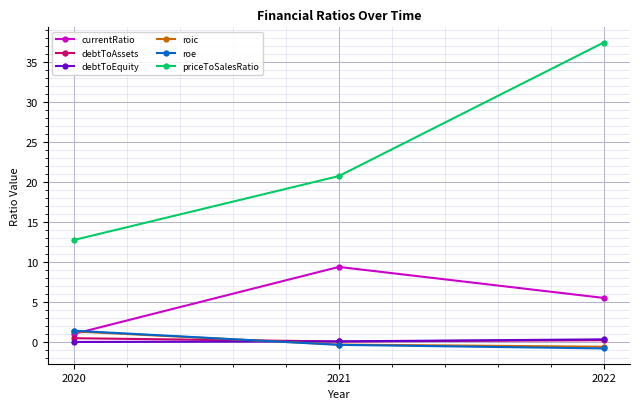

List the labels in order of currentRatio value, smallest first.

2020, 2022, 2021